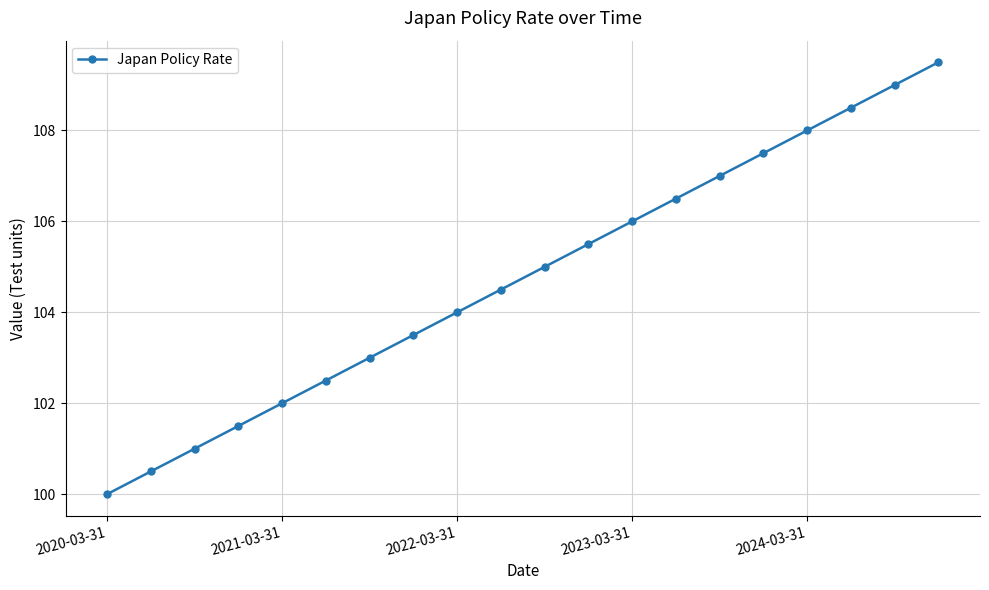

Reading left to right, transcribe all the data shown in this chart.

100.0	100.5	101.0	101.5	102.0	102.5	103.0	103.5	104.0	104.5	105.0	105.5	106.0	106.5	107.0	107.5	108.0	108.5	109.0	109.5